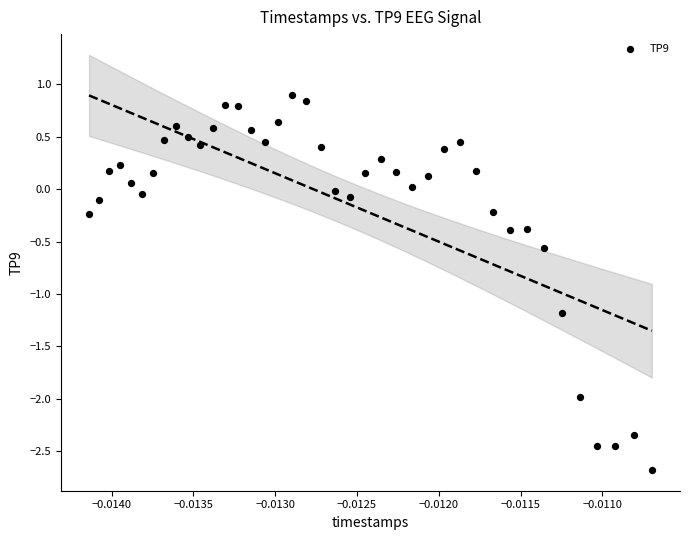

What is the range of Y values (max minus min)?

3.6